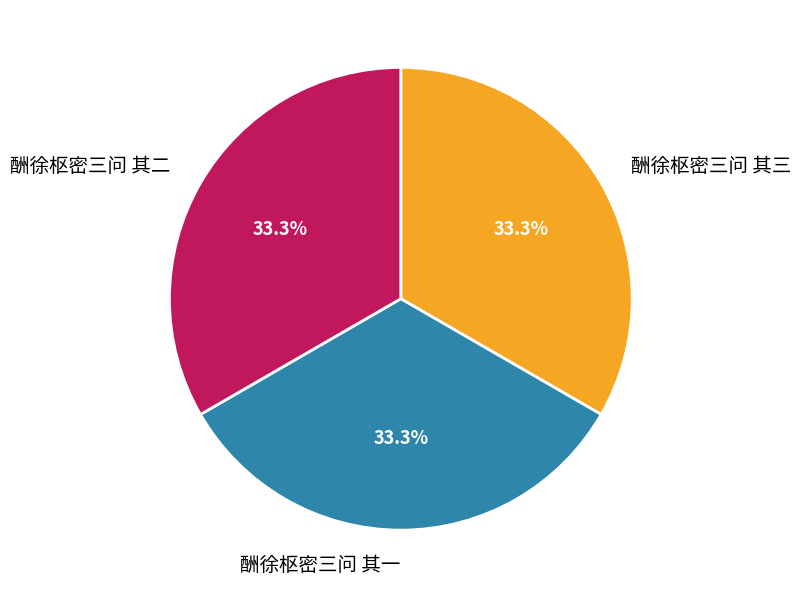

Does 酬徐枢密三问 其三 represent more than half of the total?

No